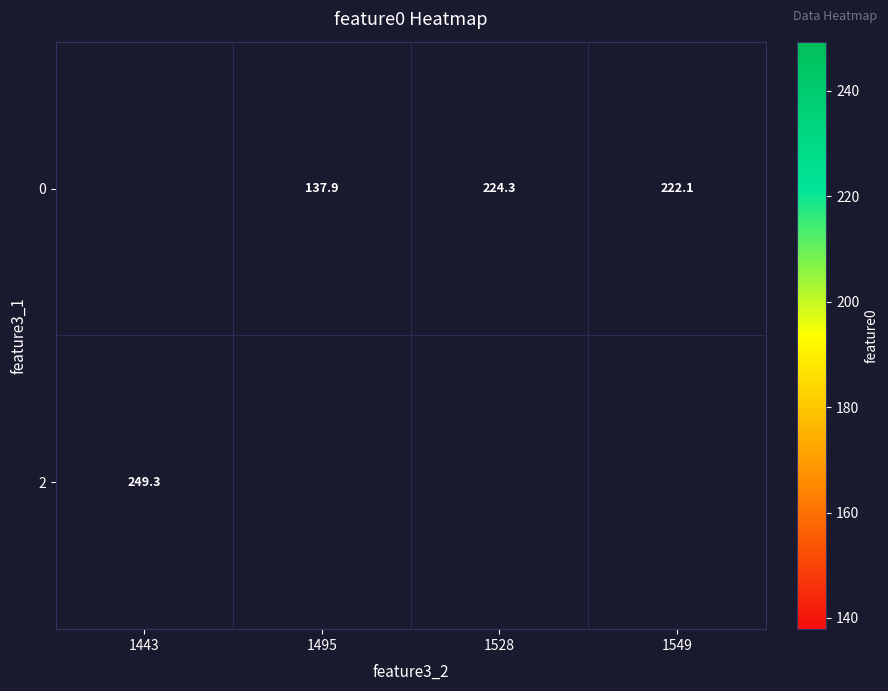

What is the greatest value displayed?

249.3